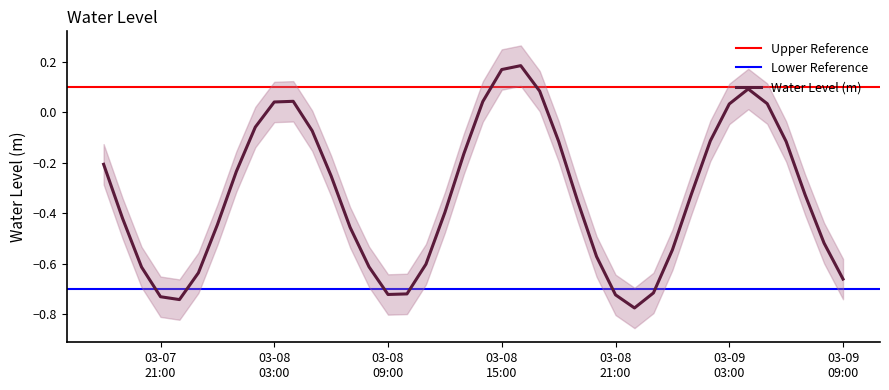

What is the average value?

-0.3